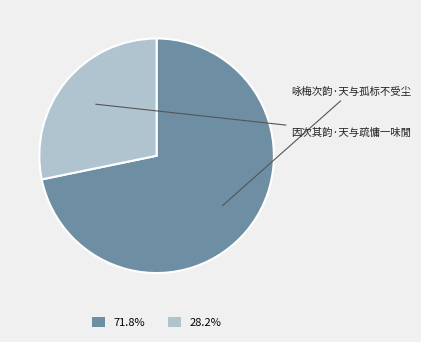

What is the ratio of the value at 咏梅次韵·天与孤标不受尘 to the value at 因次其韵·天与疏慵一味閒?

2.5